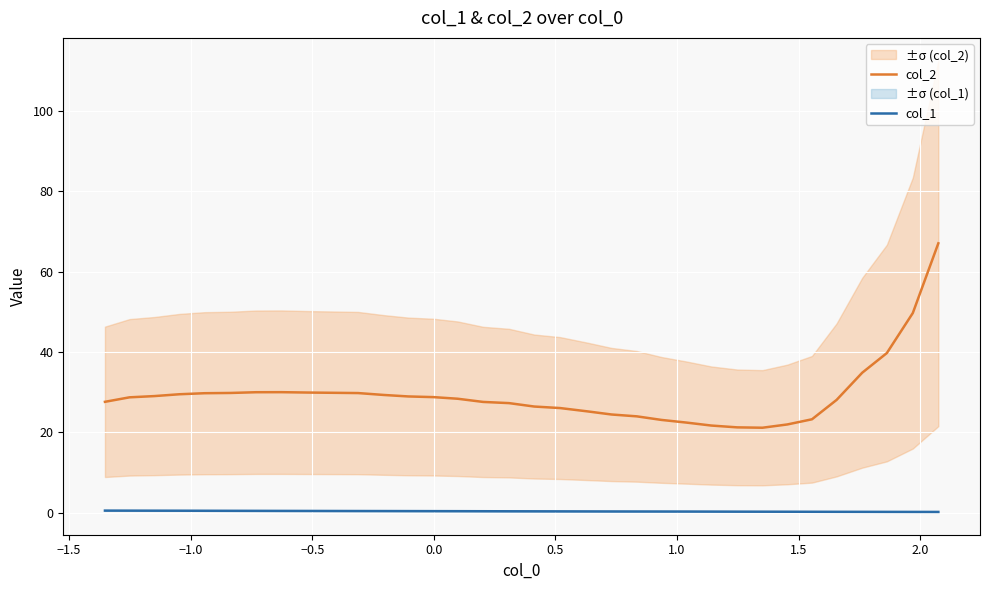

Count the number of categories in the chart.

34